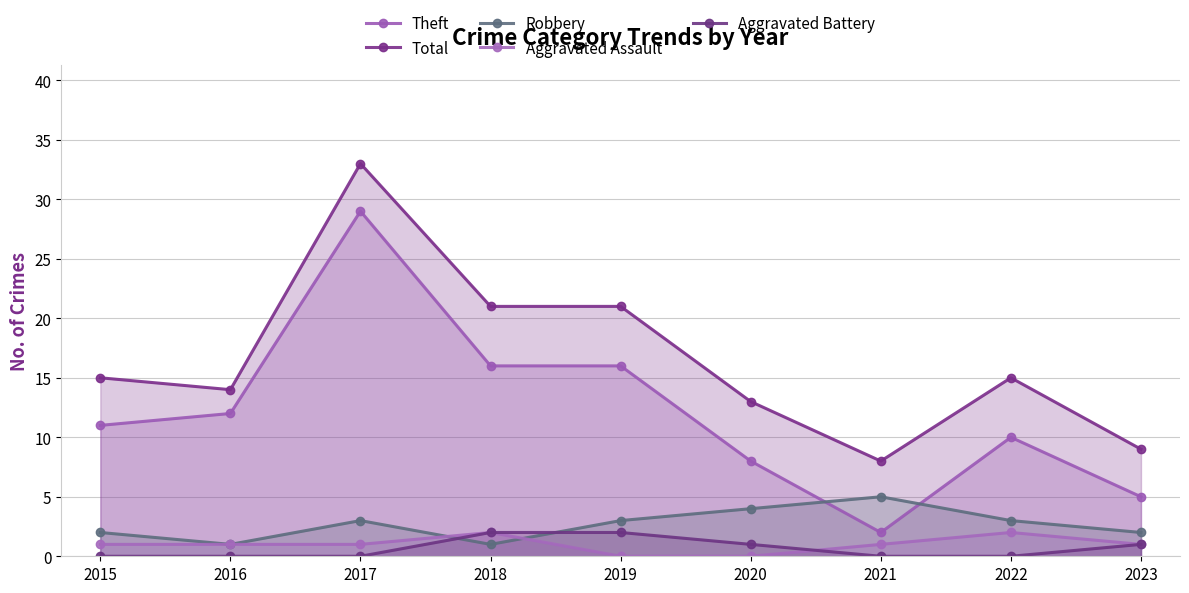

At which label does Aggravated Assault first exceed 1?

2018